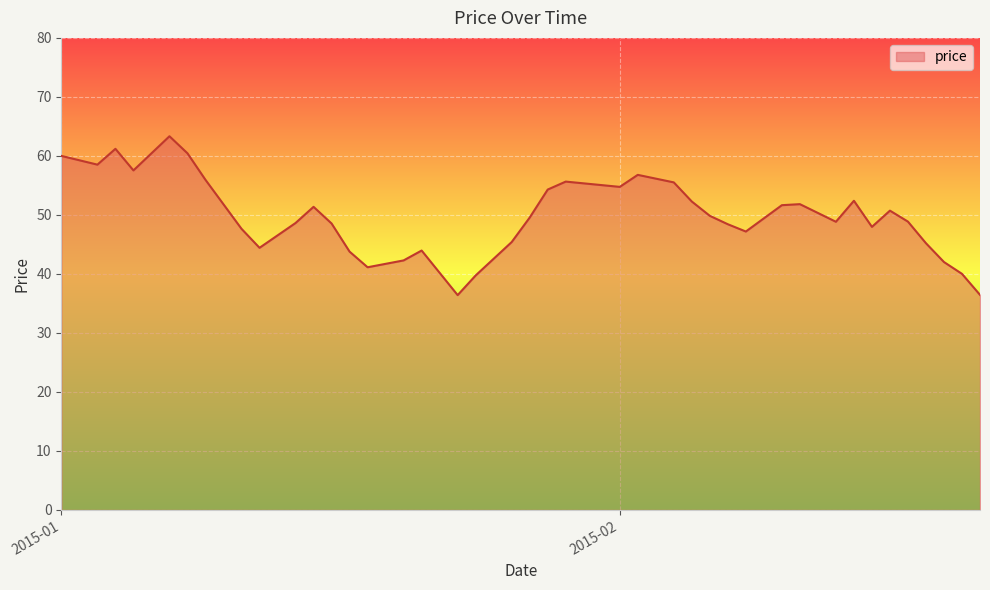

What is the difference between the maximum and minimum values?

26.9